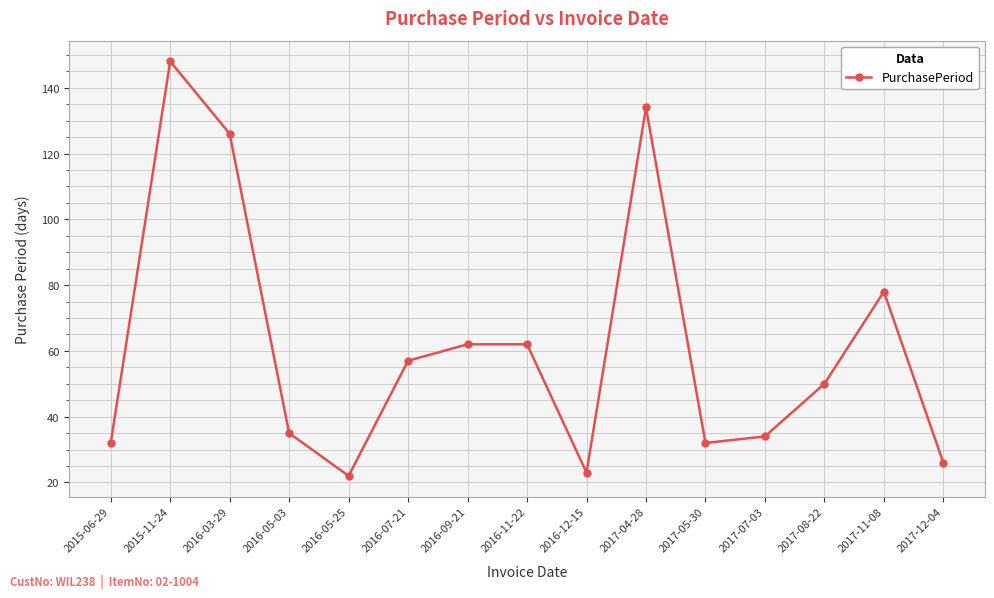

How many lines are shown in the chart?

1